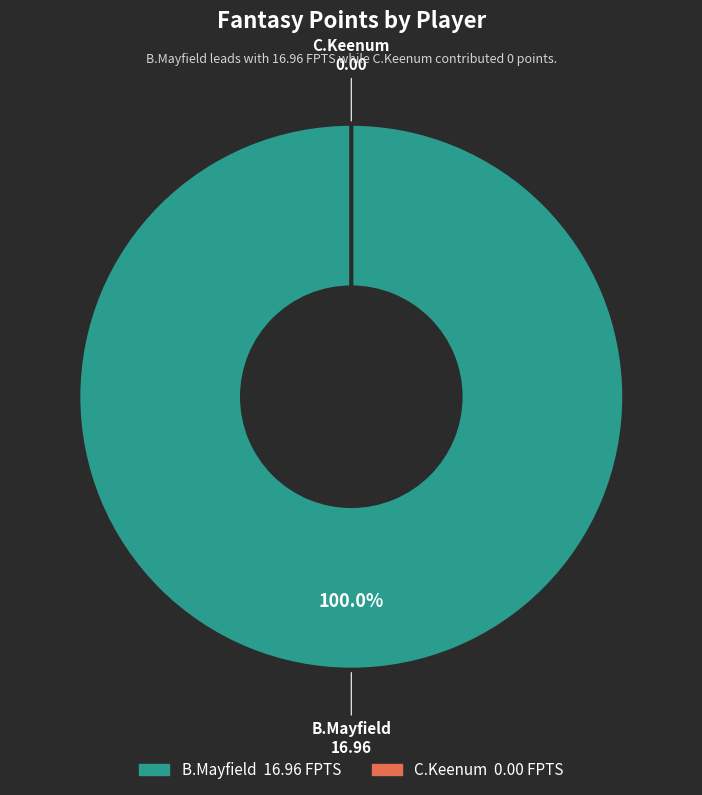

Which has a higher value, B.Mayfield or C.Keenum?

B.Mayfield